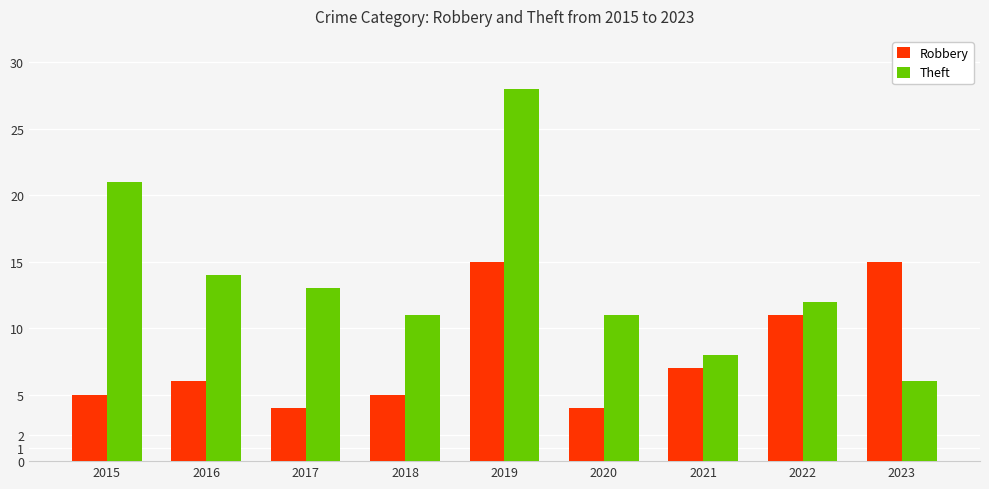

What is the greatest value displayed?

28